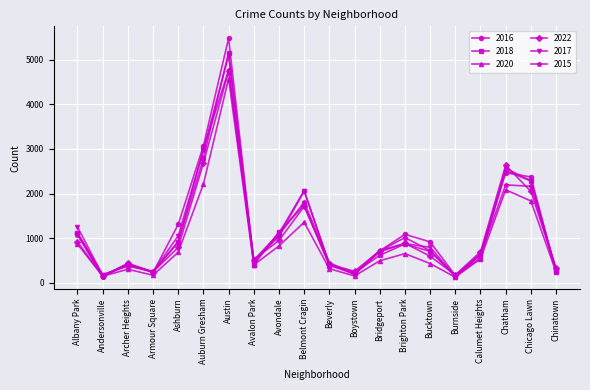

Does the chart have visible grid lines?

Yes